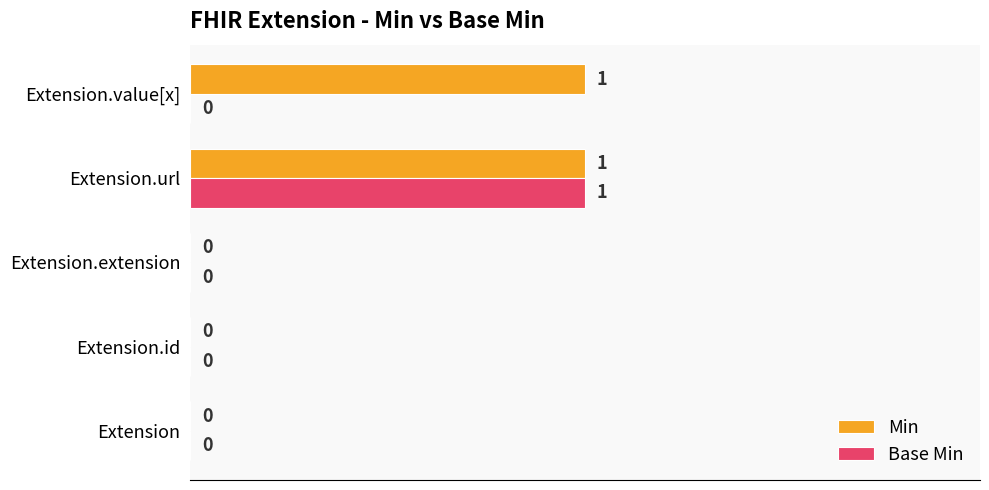

Which series changed the most between Extension.id and Extension.value[x]?

Min